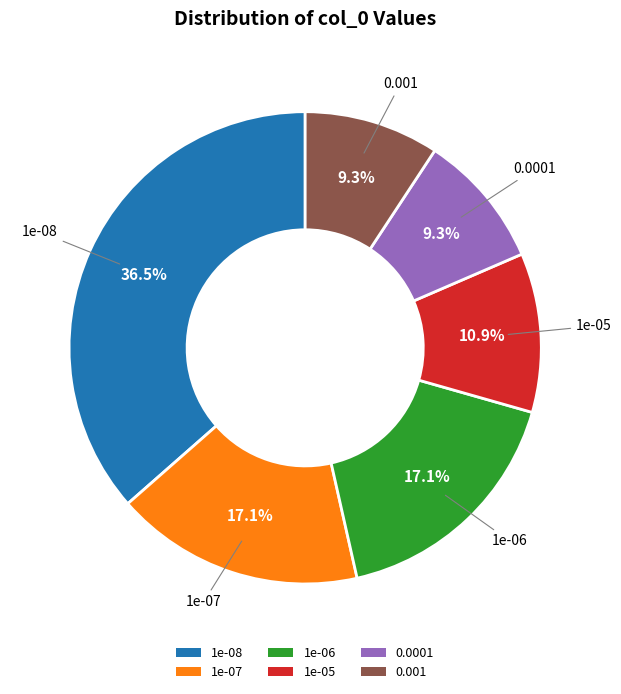

To the nearest percent, what is the combined percentage of 1e-07 and 0.001?

26%